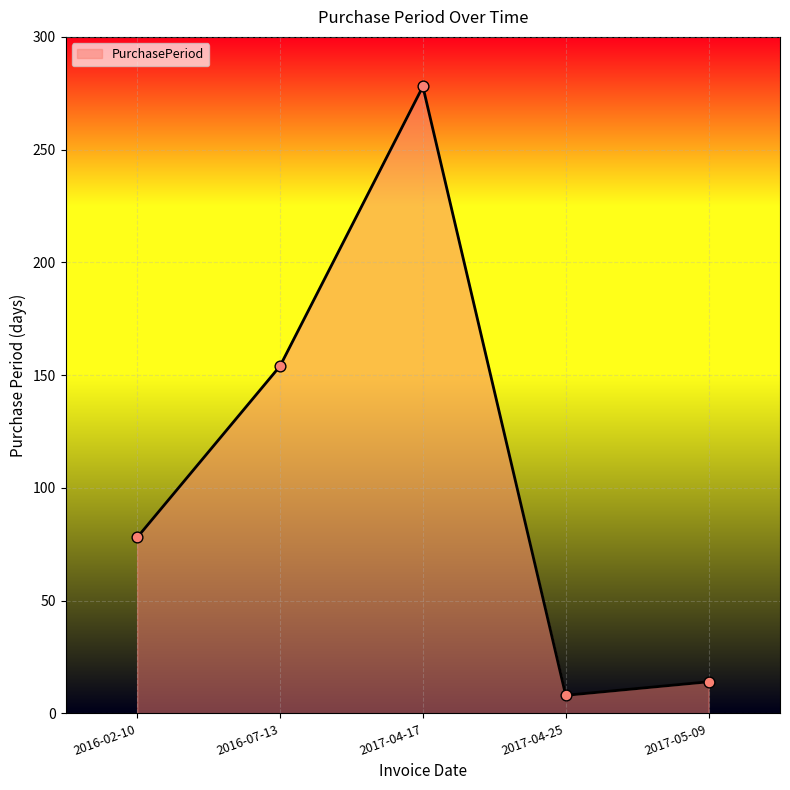

Which has a higher value, 2016-02-10 or 2017-05-09?

2016-02-10